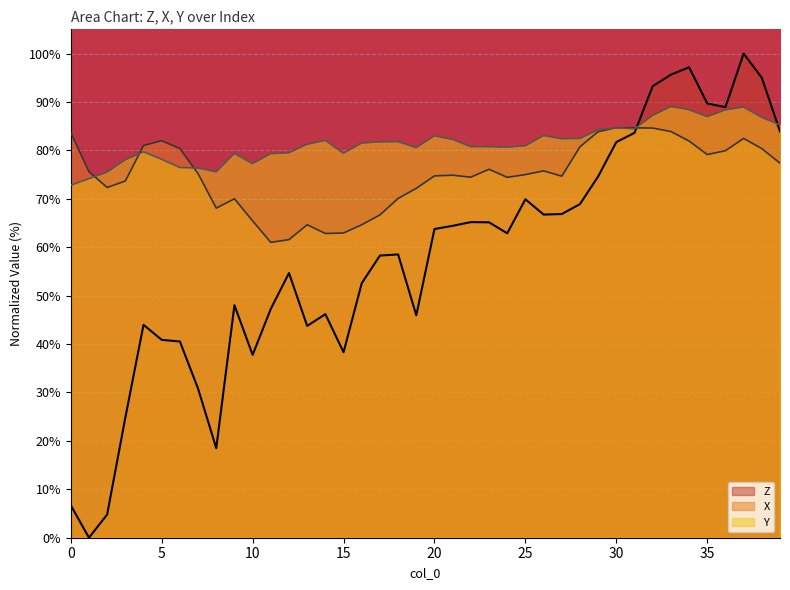

What is the difference between the X values at 0 and 9?

13.7